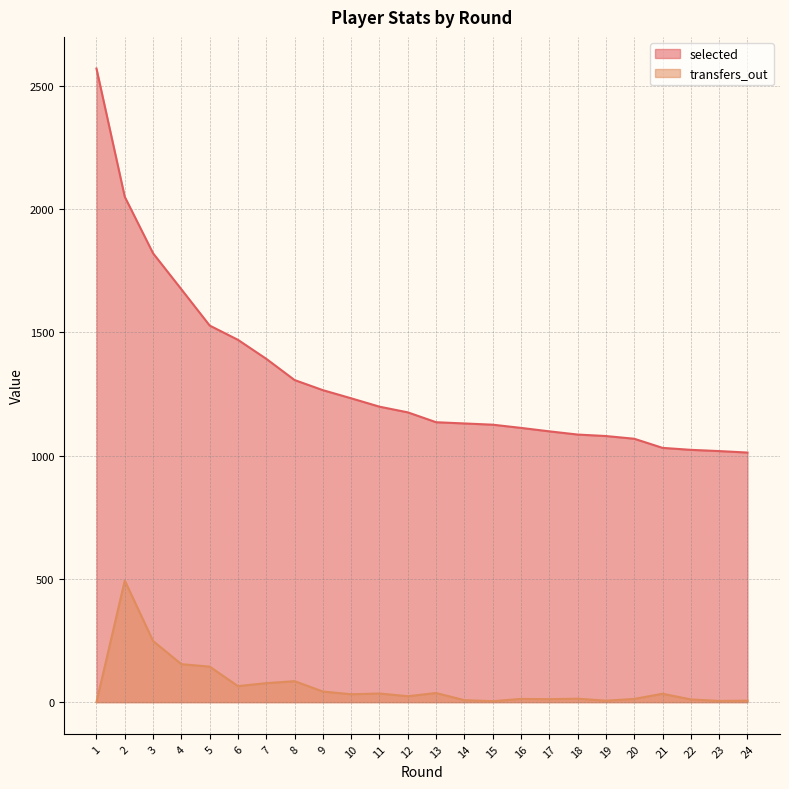

What is the value of the selected point at the 7th from the left?

1392